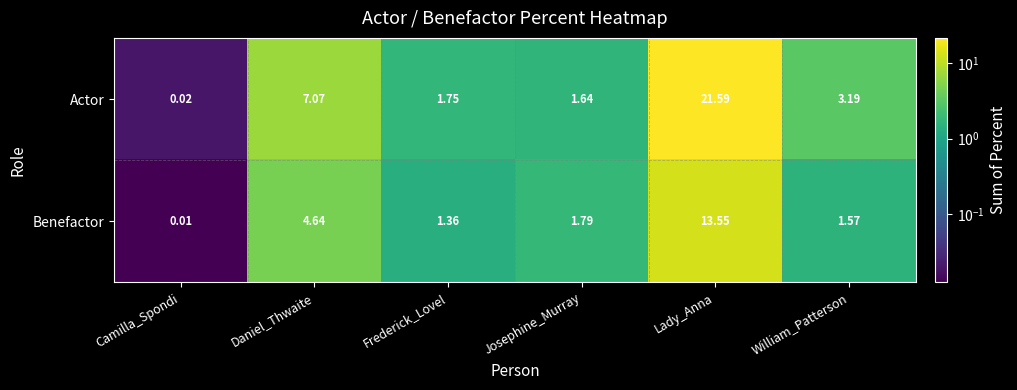

Where is Actor nearest to the value 10?

Daniel_Thwaite